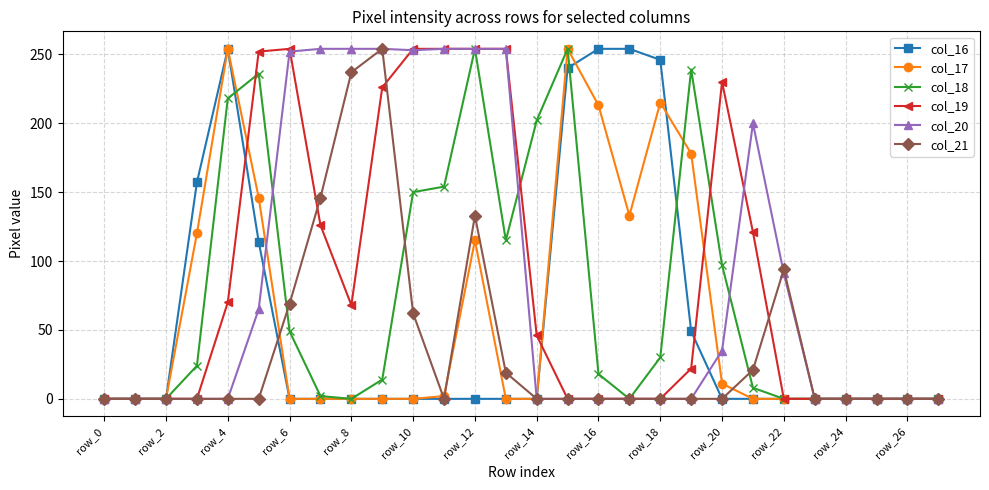

How many col_16 values are between 0 and 114?

22